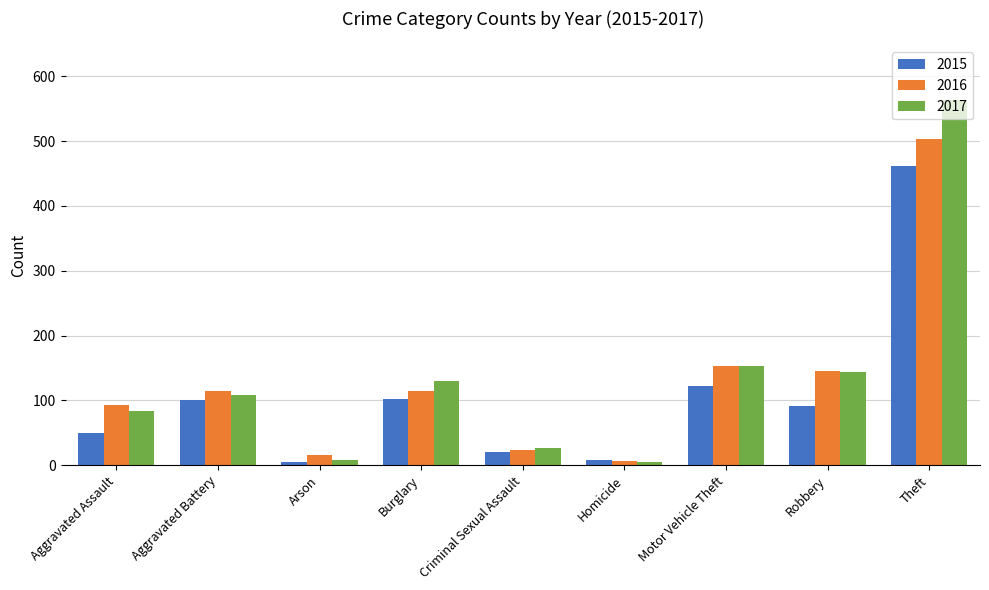

Is it true that 2015 equals 122 at Motor Vehicle Theft?

True